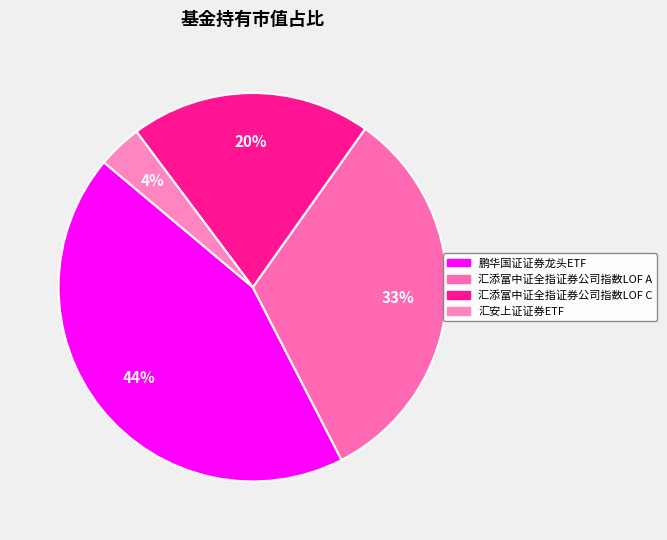

True or false: 鹏华国证证券龙头ETF accounts for 44% of the total.

True